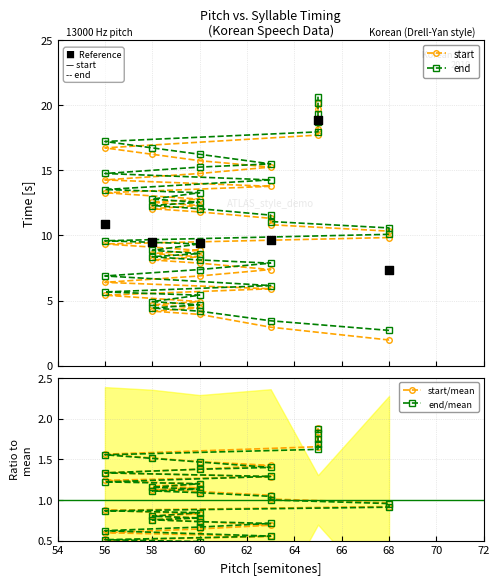

Which series has the widest spread of Y values?

start